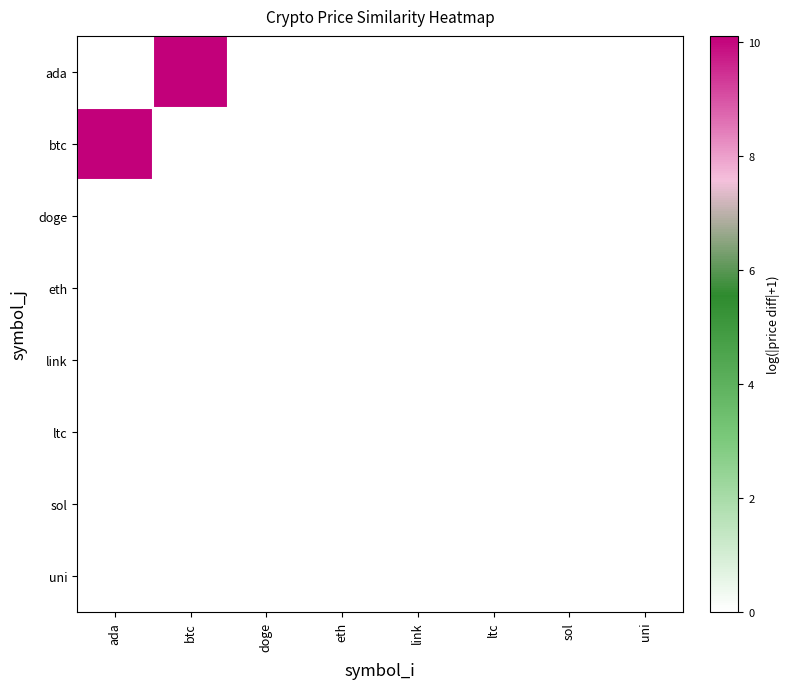

Reading left to right, transcribe all the data shown in this chart.

ada: ada=0.0	btc=10.1	doge=0.0	eth=0.0	link=0.0	ltc=0.0	sol=0.0	uni=0.0
btc: ada=10.1	btc=0.0	doge=0.0	eth=0.0	link=0.0	ltc=0.0	sol=0.0	uni=0.0
doge: ada=0.0	btc=0.0	doge=0.0	eth=0.0	link=0.0	ltc=0.0	sol=0.0	uni=0.0
eth: ada=0.0	btc=0.0	doge=0.0	eth=0.0	link=0.0	ltc=0.0	sol=0.0	uni=0.0
link: ada=0.0	btc=0.0	doge=0.0	eth=0.0	link=0.0	ltc=0.0	sol=0.0	uni=0.0
ltc: ada=0.0	btc=0.0	doge=0.0	eth=0.0	link=0.0	ltc=0.0	sol=0.0	uni=0.0
sol: ada=0.0	btc=0.0	doge=0.0	eth=0.0	link=0.0	ltc=0.0	sol=0.0	uni=0.0
uni: ada=0.0	btc=0.0	doge=0.0	eth=0.0	link=0.0	ltc=0.0	sol=0.0	uni=0.0